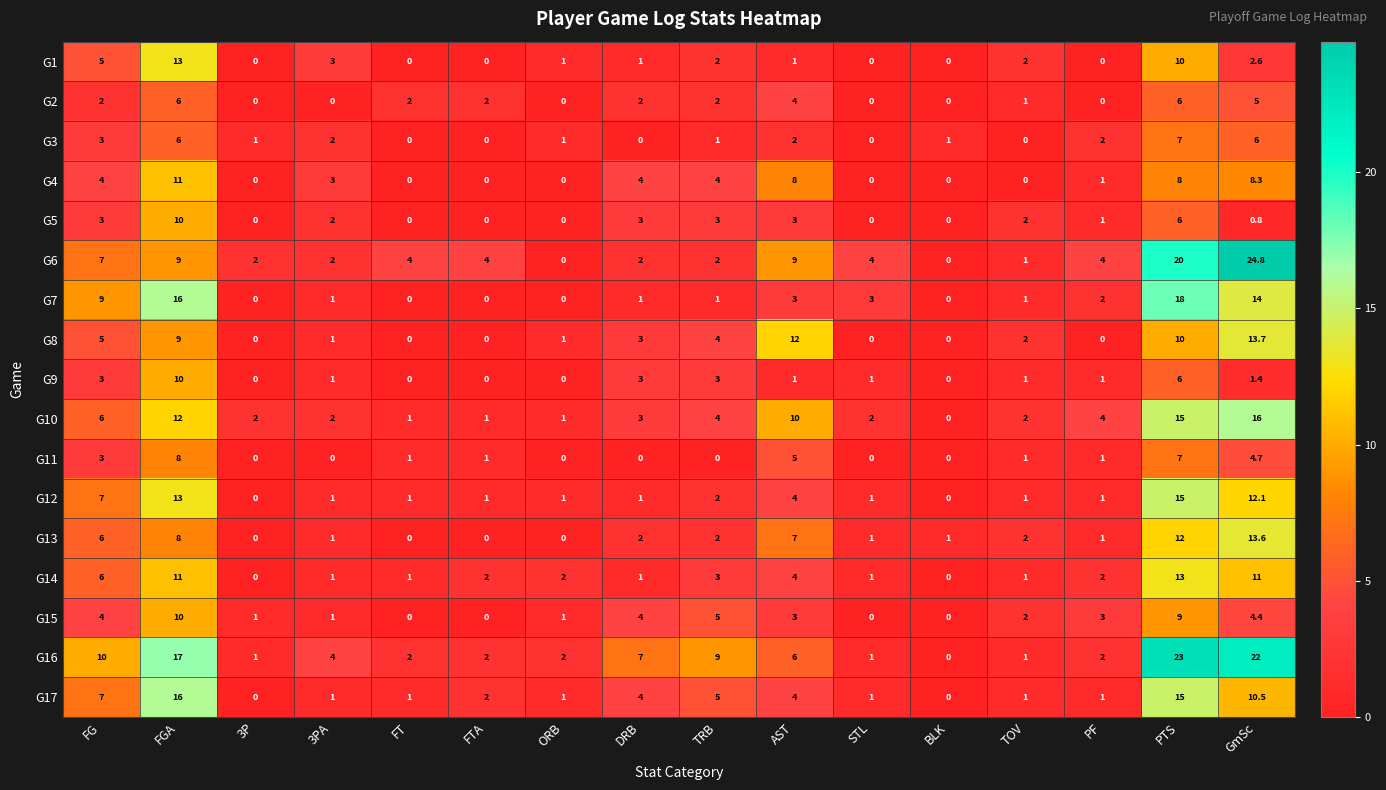

Is it true that G14 equals 4.0 at AST?

True